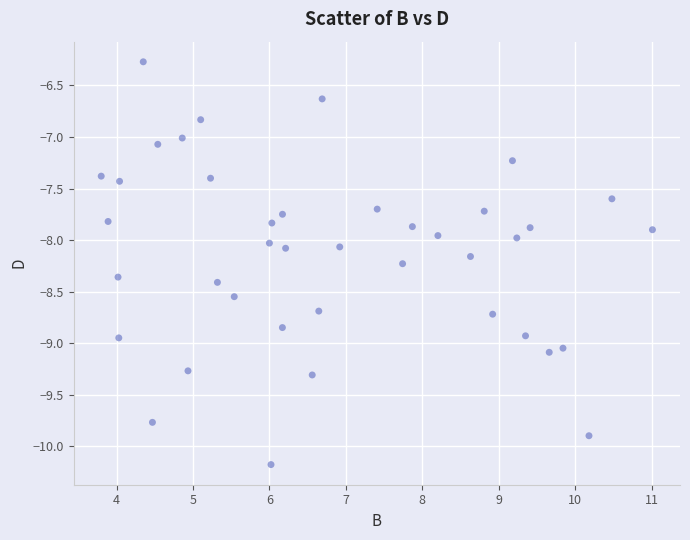

What is the range of Y values (max minus min)?

3.9